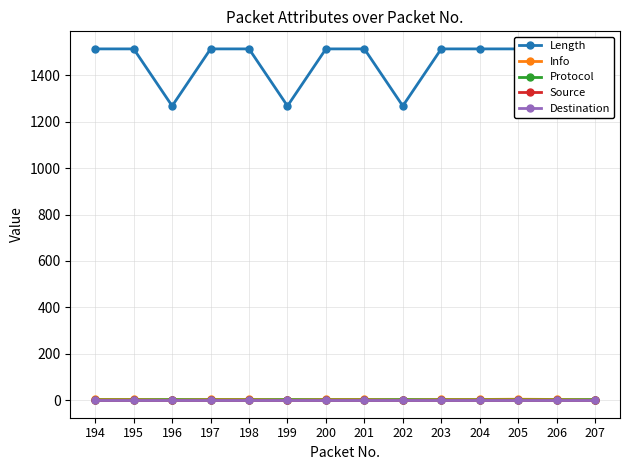

Rank the series by their maximum value, from lowest to highest.

Source, Destination, Protocol, Info, Length